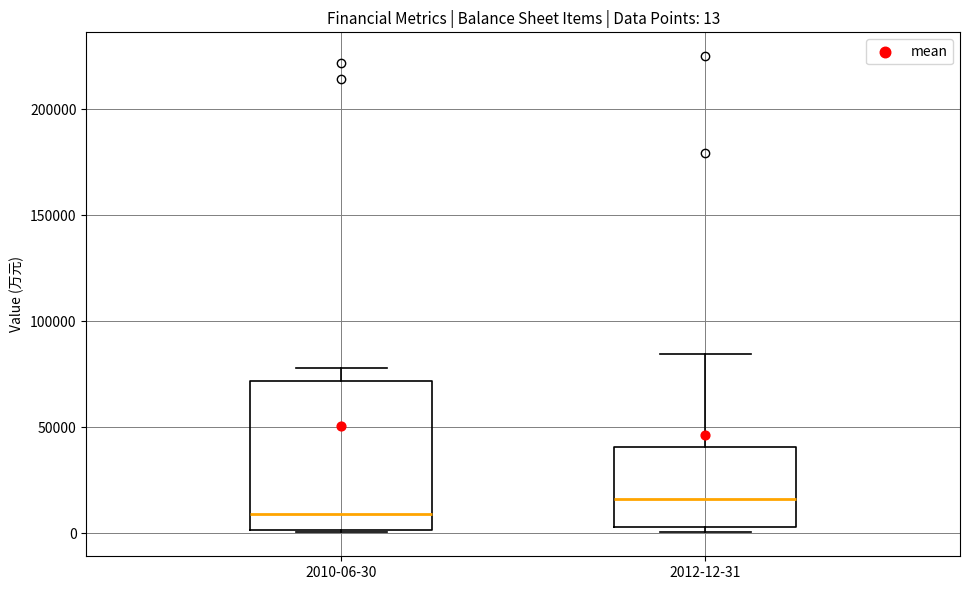

Which box has the lowest median line?

2010-06-30